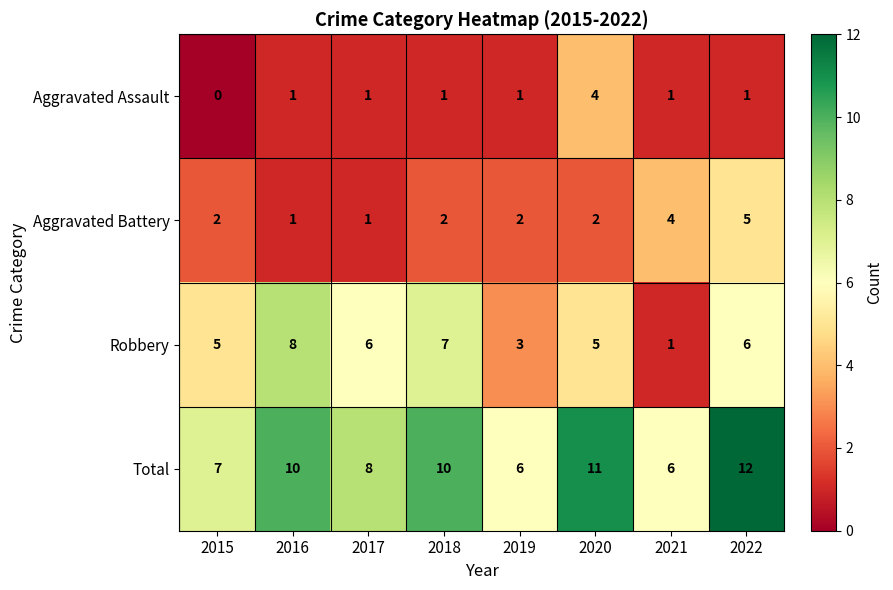

Which series has the largest total across all categories?

Total